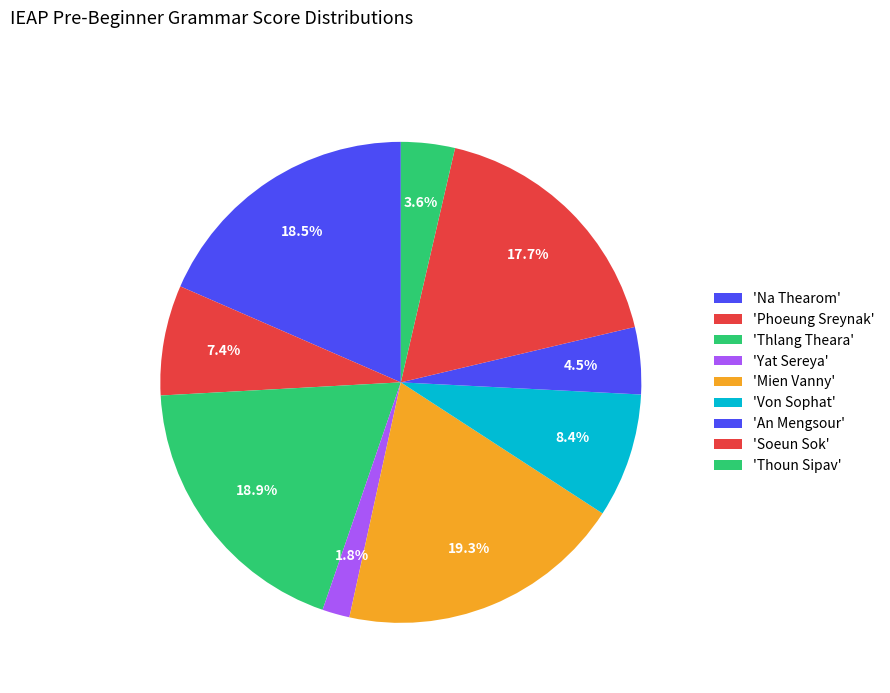

Does any single category account for the majority?

No